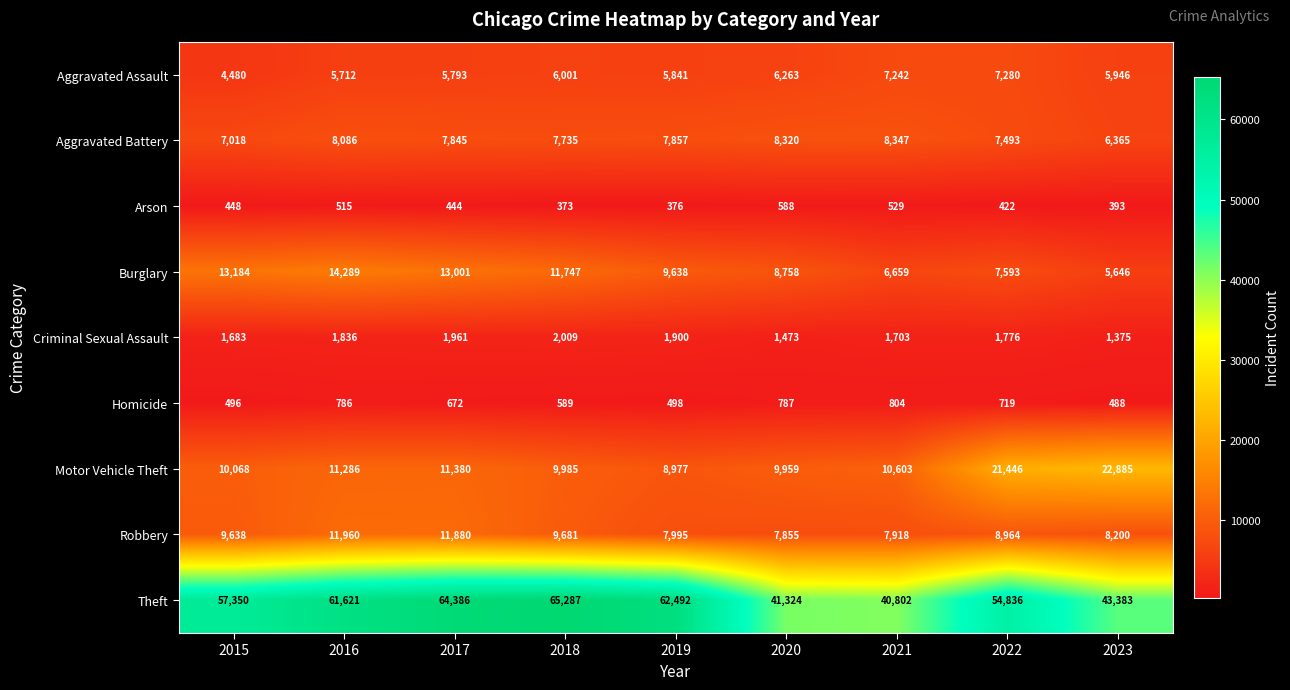

What is the greatest value displayed?

65287